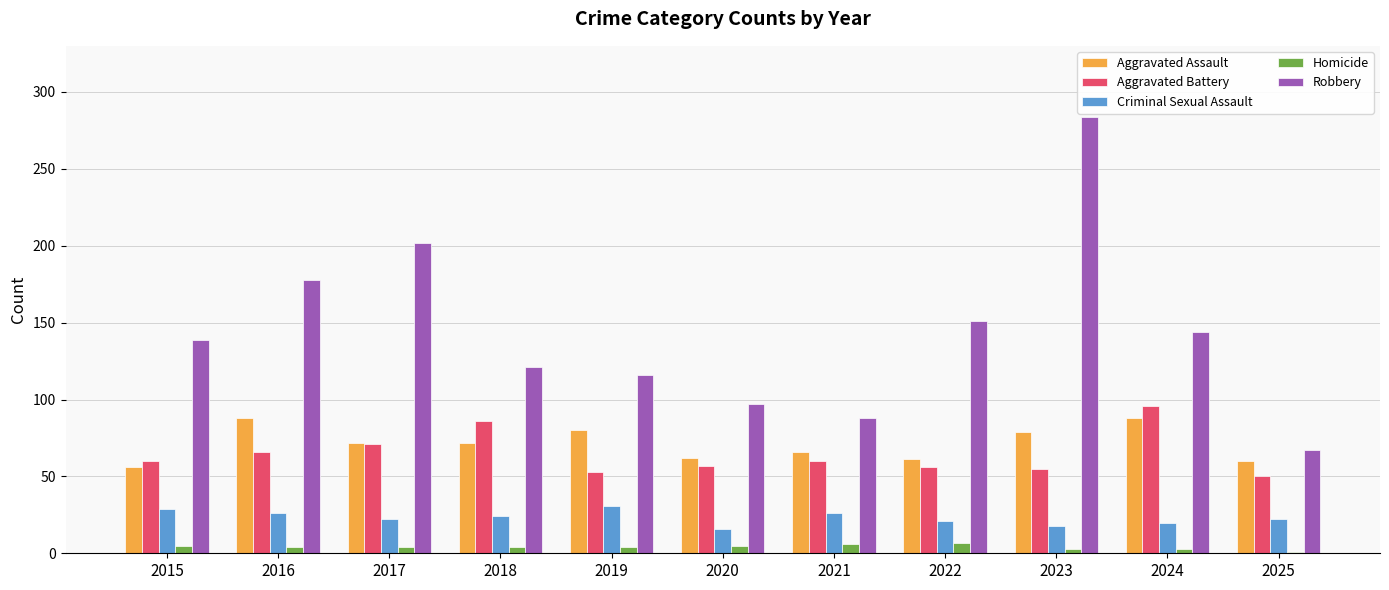

What is the sum of all Aggravated Assault values?

784